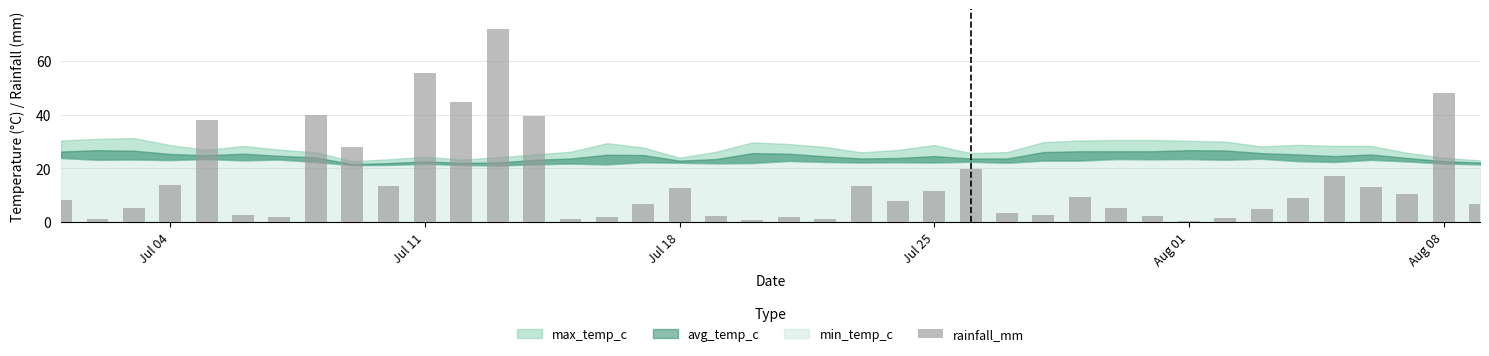

What is the difference between the second highest and minimum values?

55.2